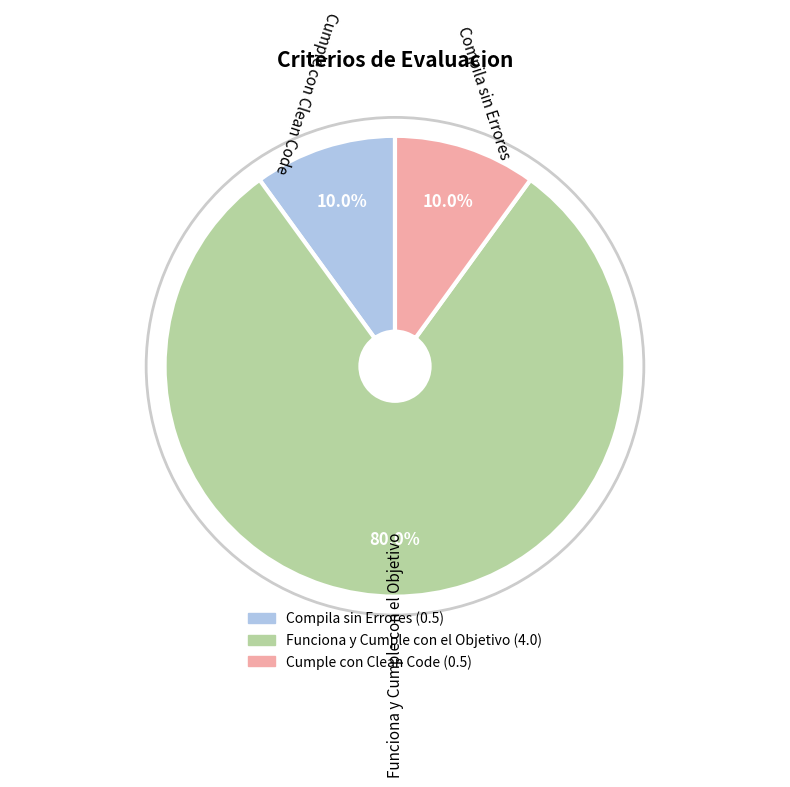

What is the total percentage of Funciona y Cumple con el Objetivo and Cumple con Clean Code?

90.0%